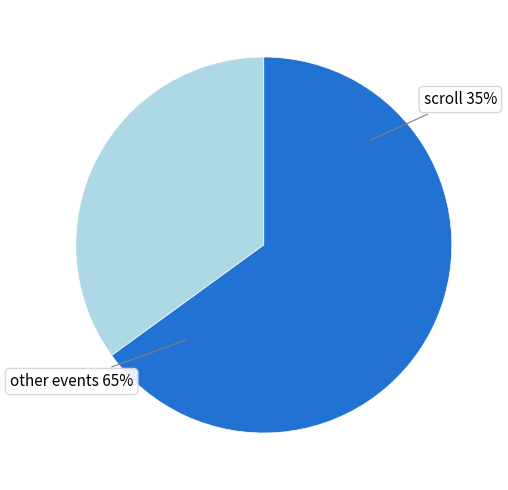

The load slice represents 1% of the pie. True or false?

False